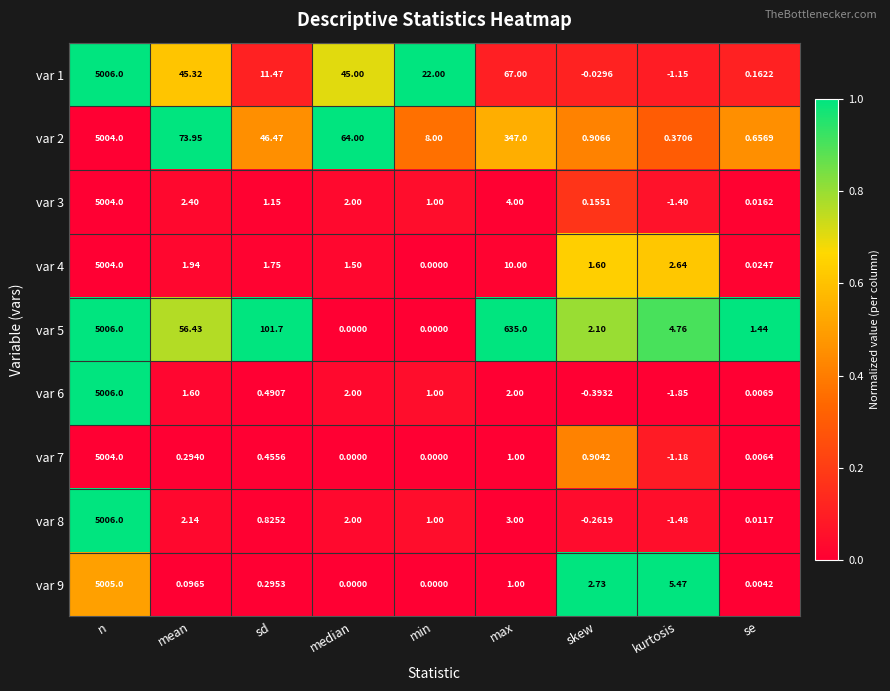

At which label does var 6 first exceed 1?

n